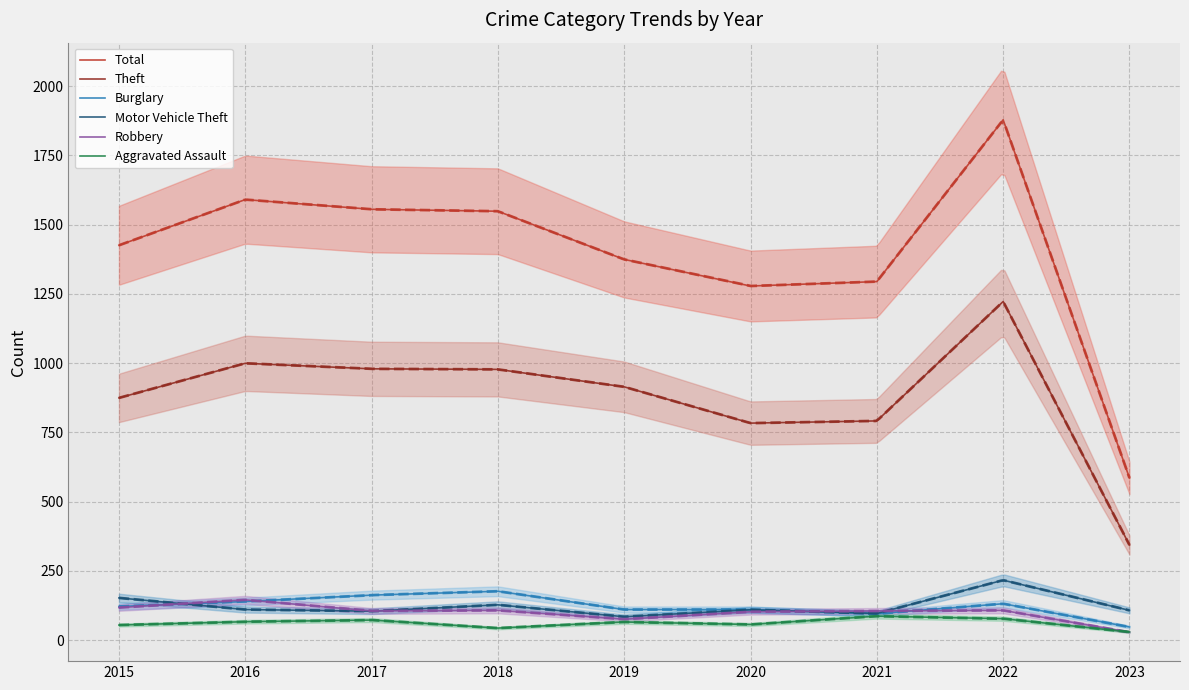

What is the lowest value of the Theft series?

343